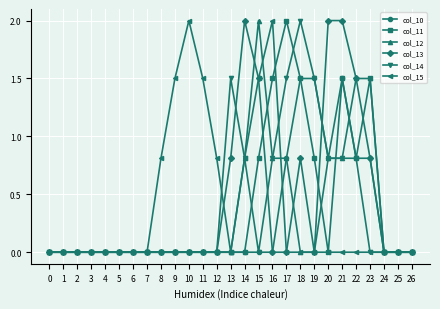

The col_12 series shows 1.1 at 14. True or false?

False